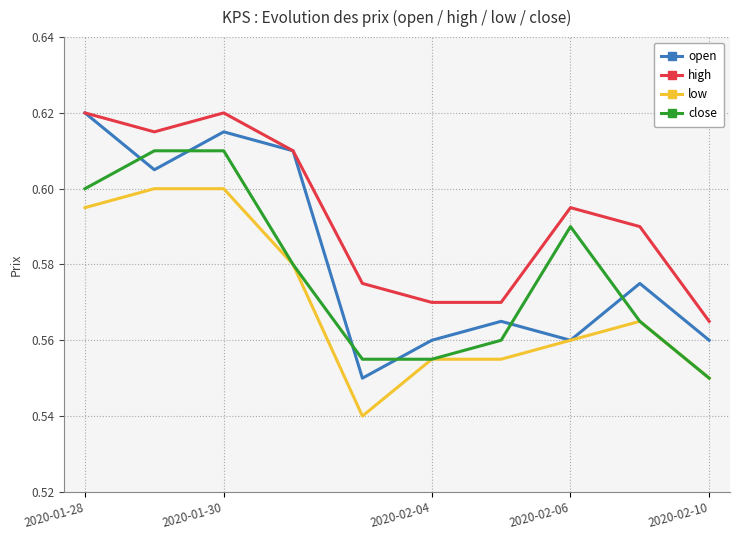

Which series has the largest total across all categories?

high